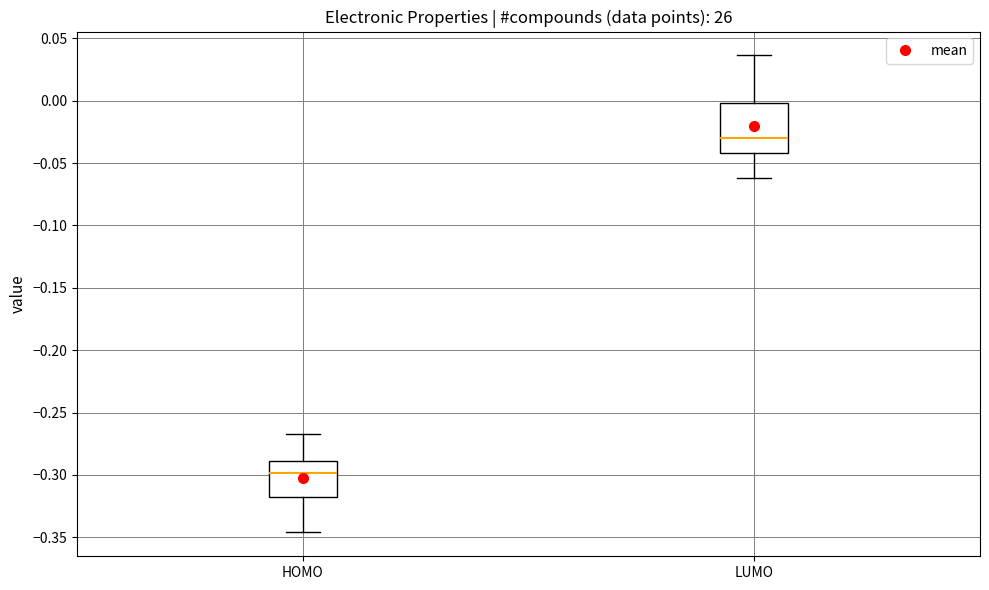

Where is the upper edge of the box for HOMO on the y-axis? The values are not printed on the chart, so give them approximately, as read against the axis.

-0.290